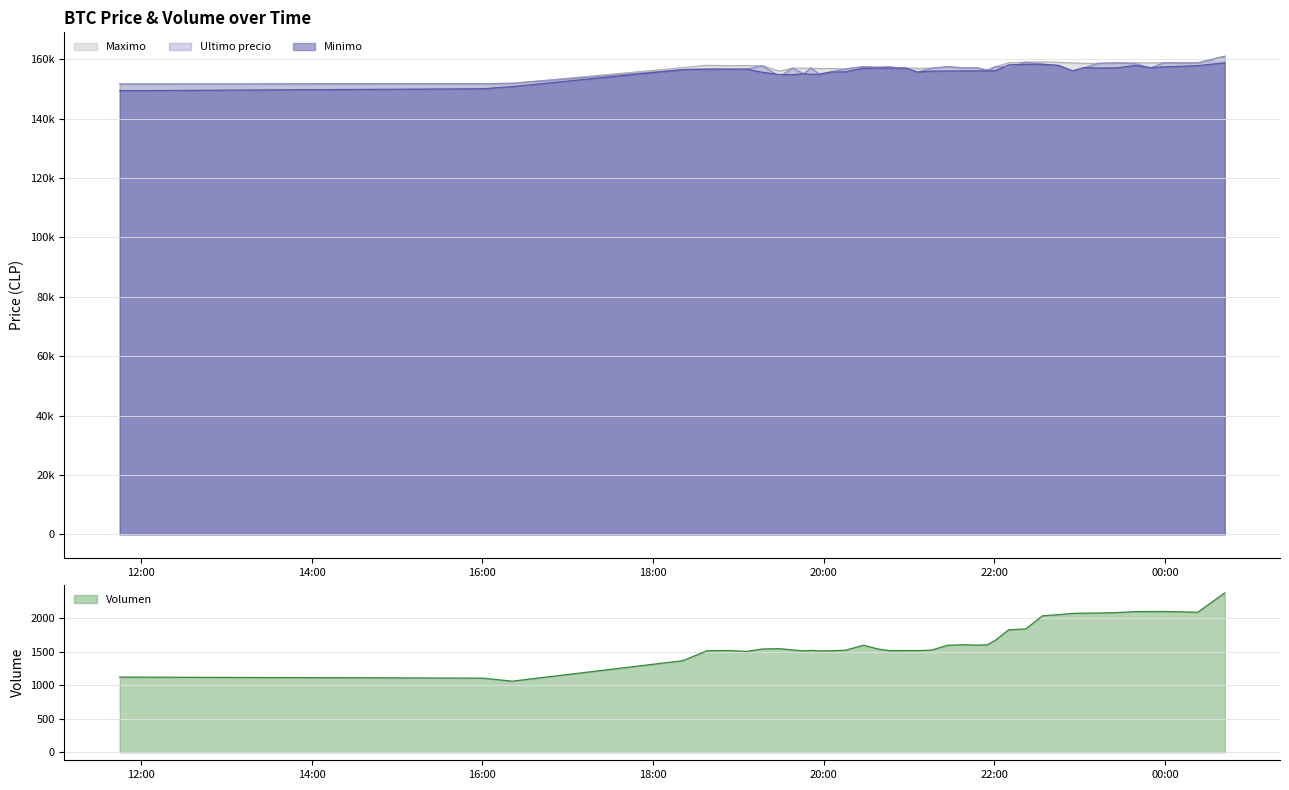

The Volumen series shows 1519.0 at 2021-04-05 20:52. True or false?

True